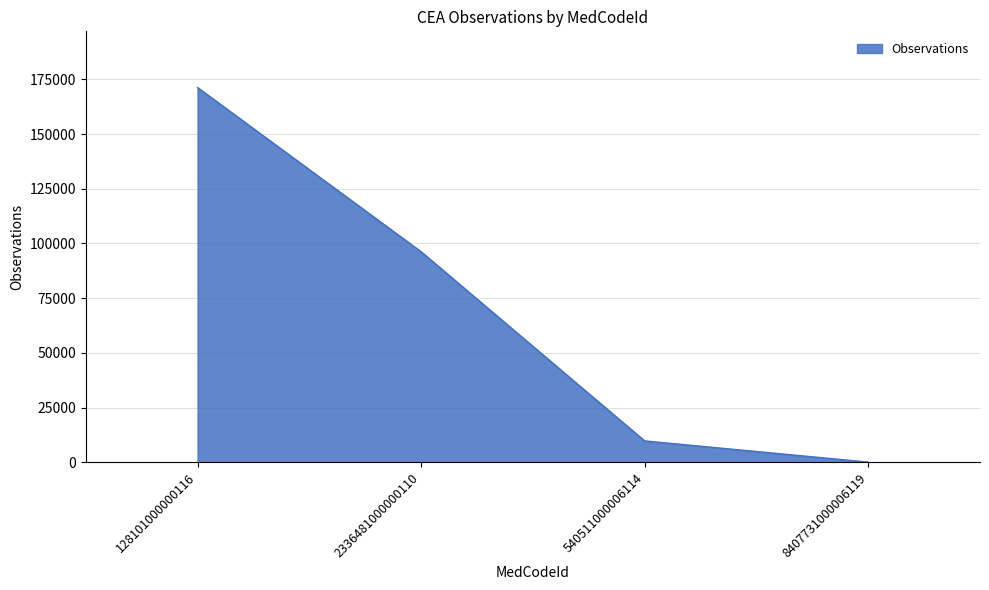

At which category does the chart reach its minimum across all series?

8407731000006119